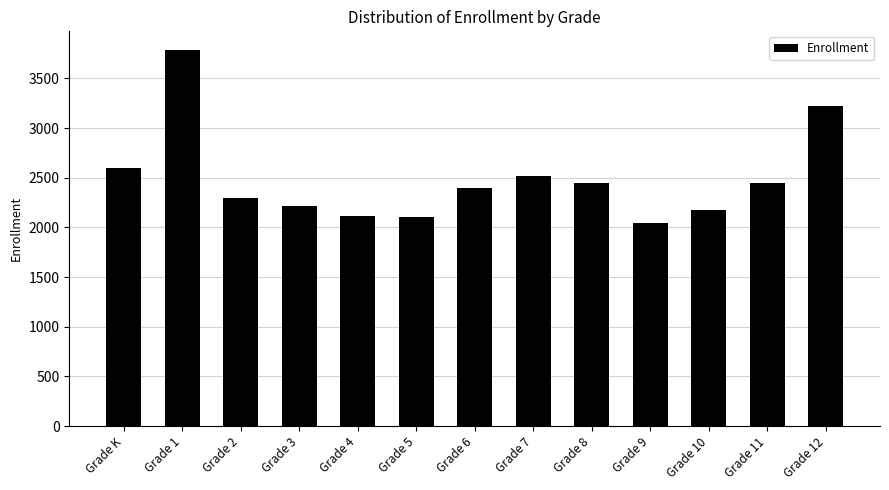

What is the difference between the maximum and minimum values?

1735